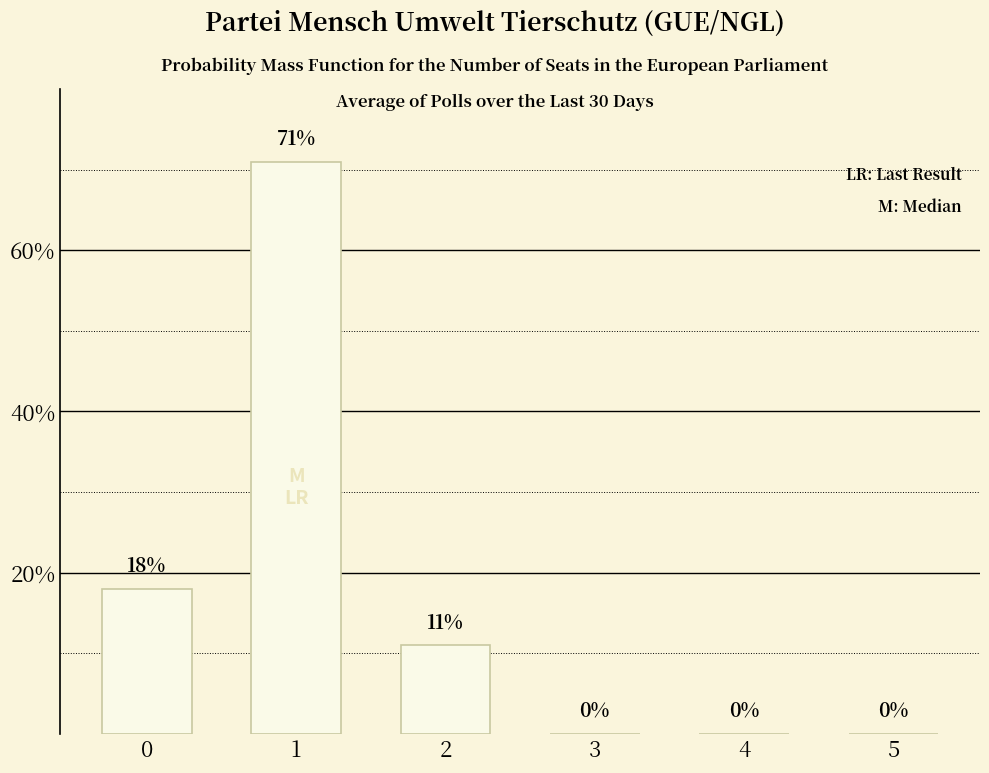

At which category does the chart reach its peak across all series?

1